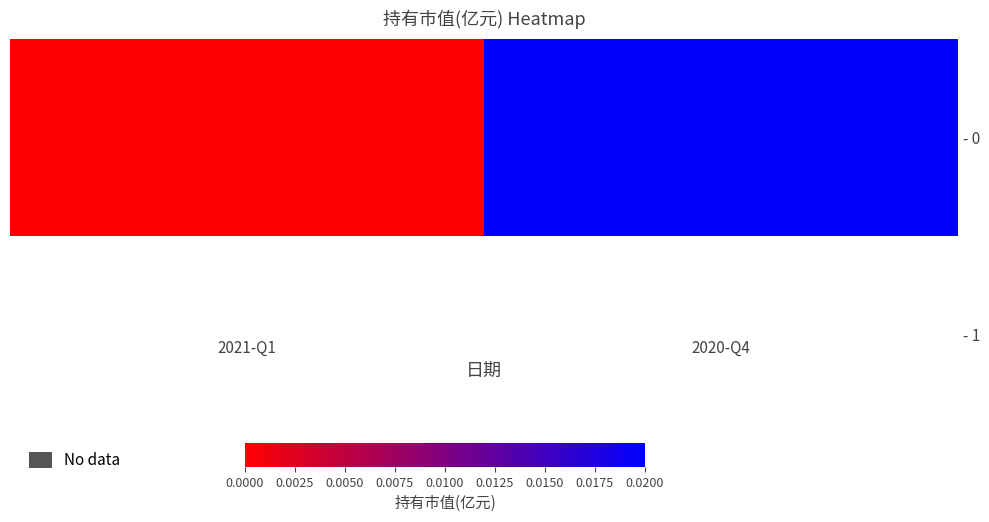

The chart shows a value of 0.0 at 2020-Q4. True or false?

False